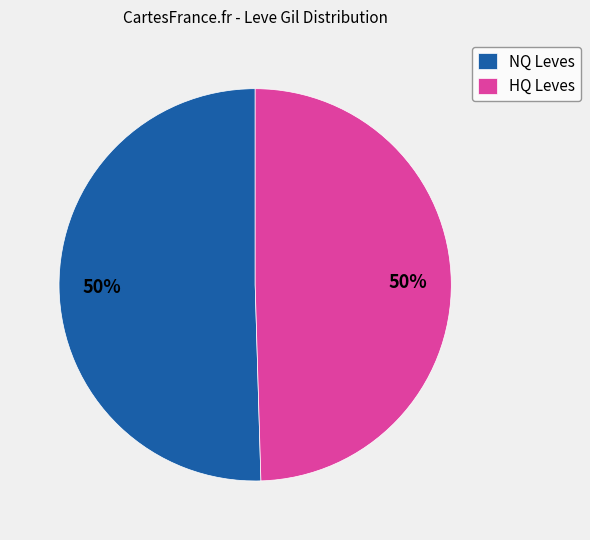

What percentage is the NQ Leves slice, to the nearest percent?

50%